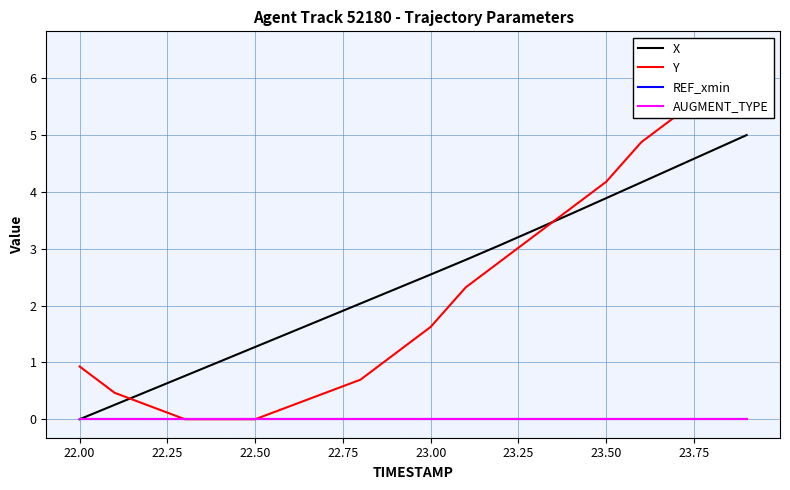

Is this an area chart (filled region under the line)?

No